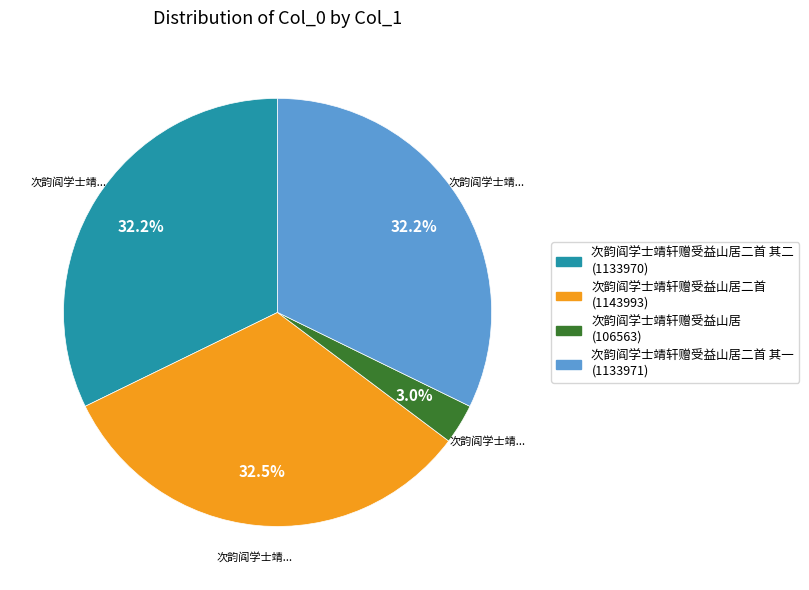

How many segments does this pie chart have?

4